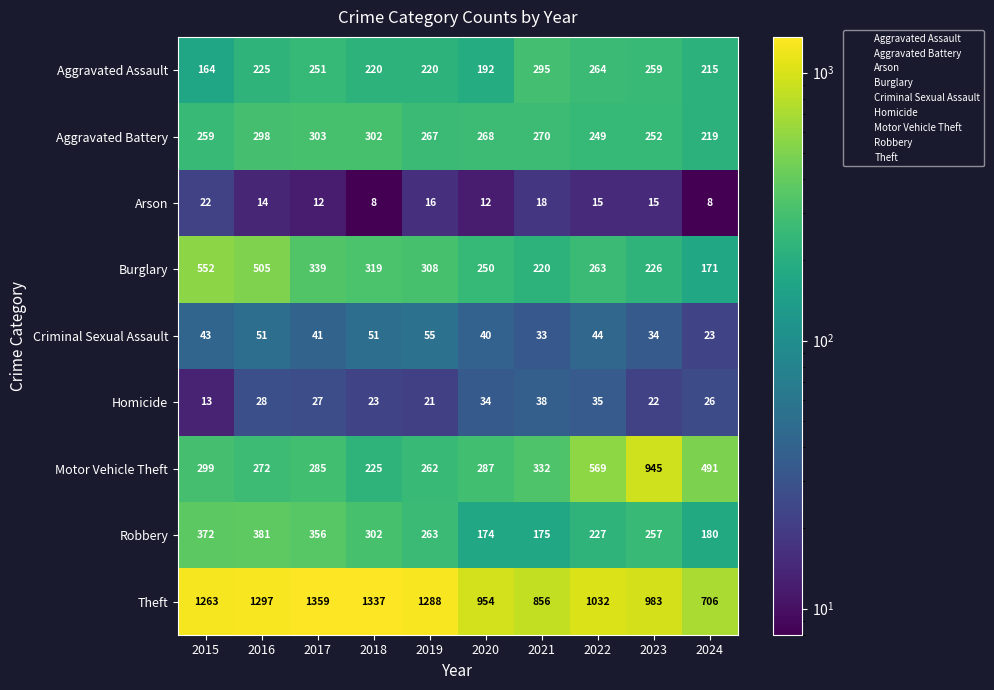

At 2017, list the series in order from largest to smallest.

Theft, Robbery, Burglary, Aggravated Battery, Motor Vehicle Theft, Aggravated Assault, Criminal Sexual Assault, Homicide, Arson